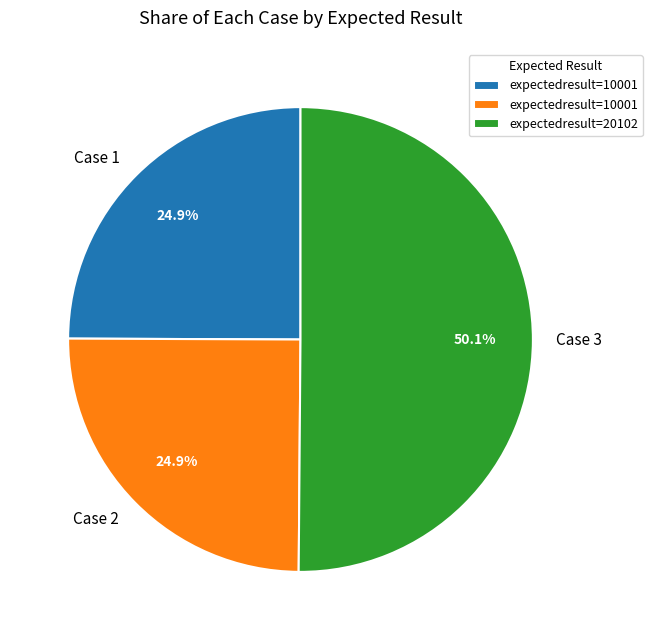

Is Case 2 the majority of the pie?

No